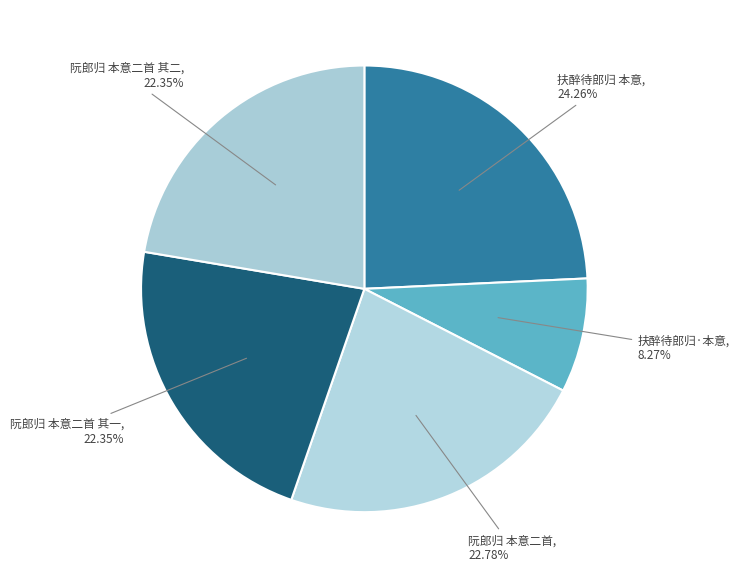

What is the total percentage of 扶醉待郎归 本意 and 阮郎归 本意二首?

47.0%